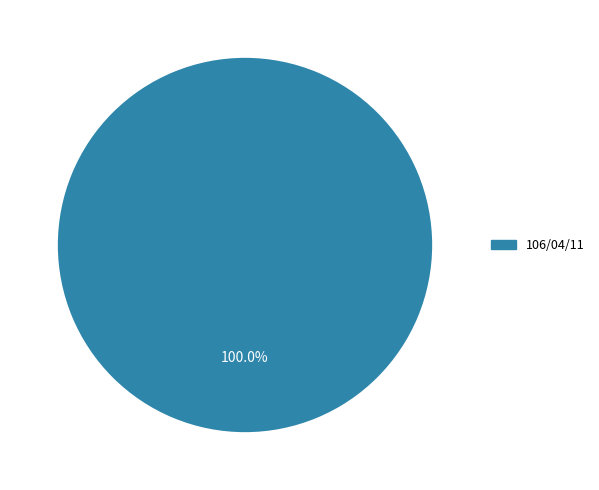

How many slices are in this pie chart?

1